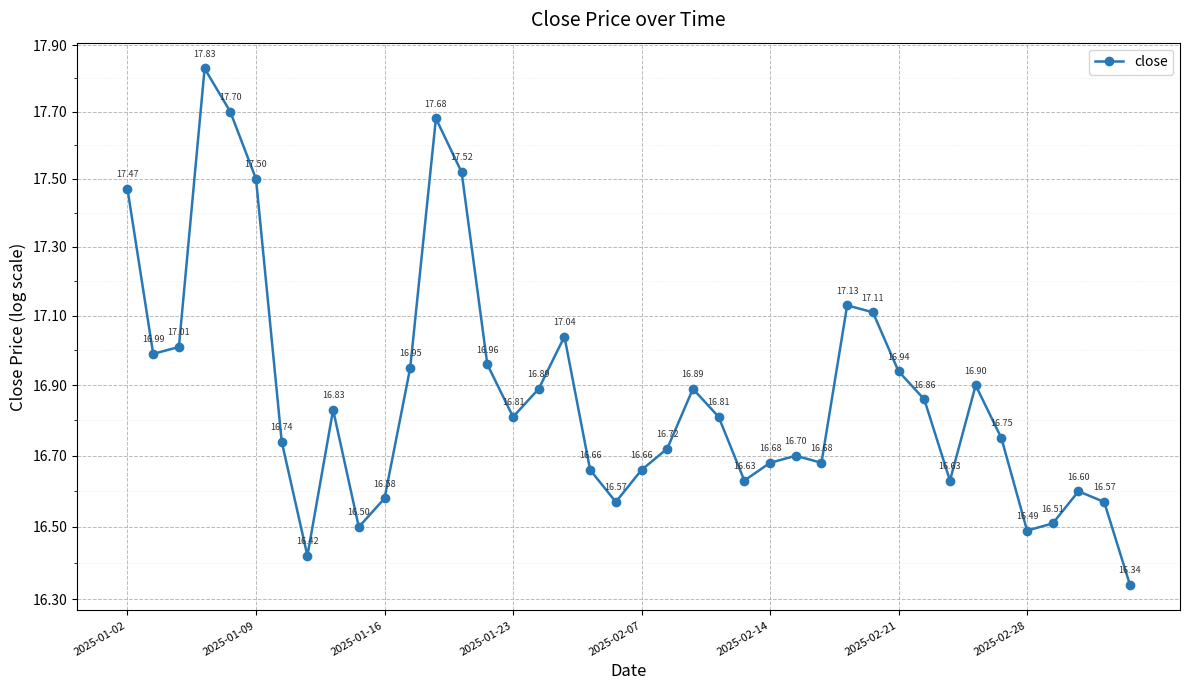

What is the value of the 7th point from the left?

16.7